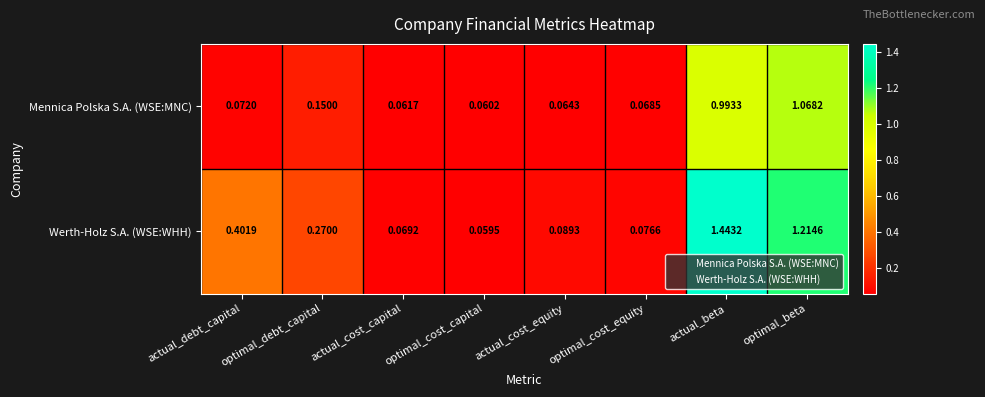

Which series has the largest total across all categories?

Werth-Holz S.A. (WSE:WHH)